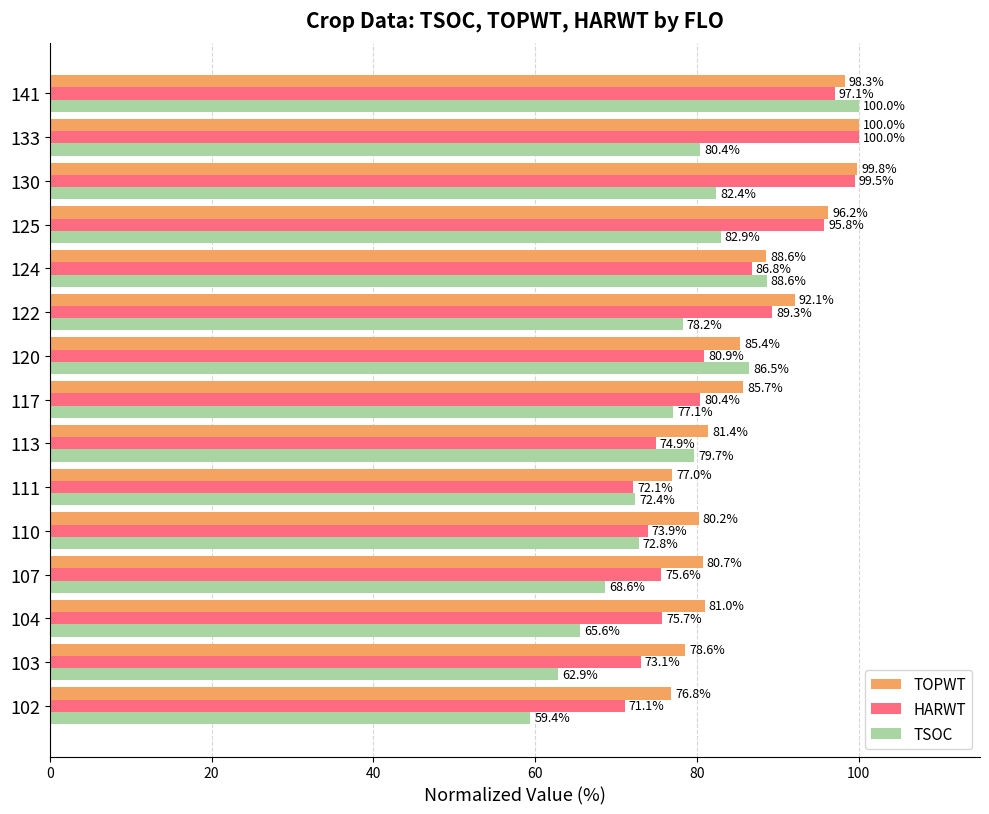

Count the number of categories in the chart.

15